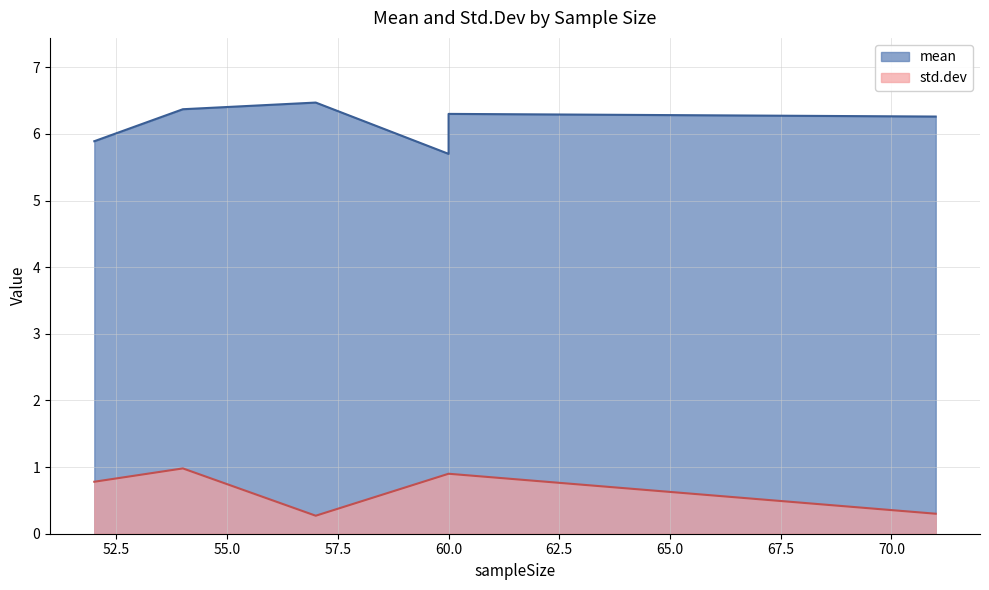

What is the total value across all series at 60?

6.6